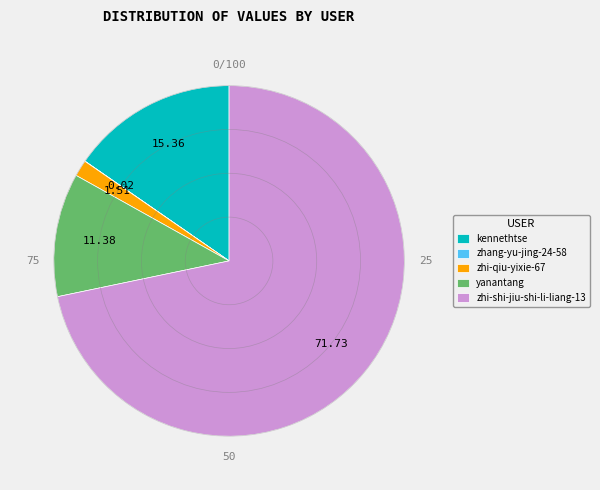

Do zhi-shi-jiu-shi-li-liang-13 and zhi-qiu-yixie-67 together represent more than half of the pie?

Yes